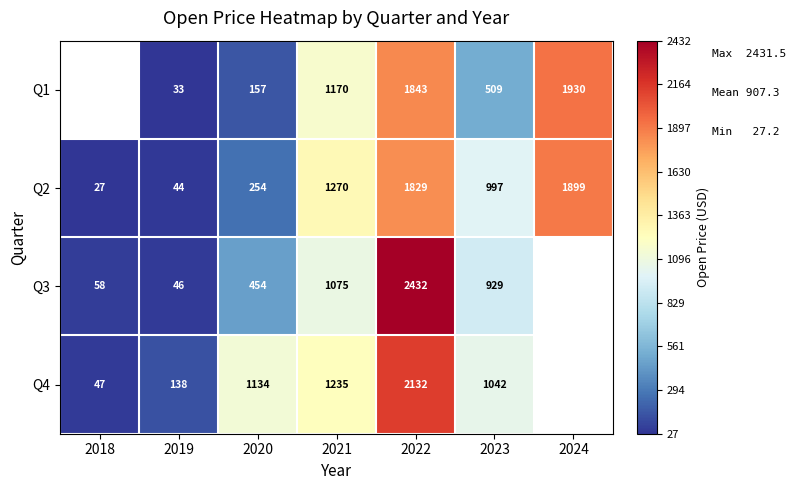

How many data points in Q1 are above 156?

5